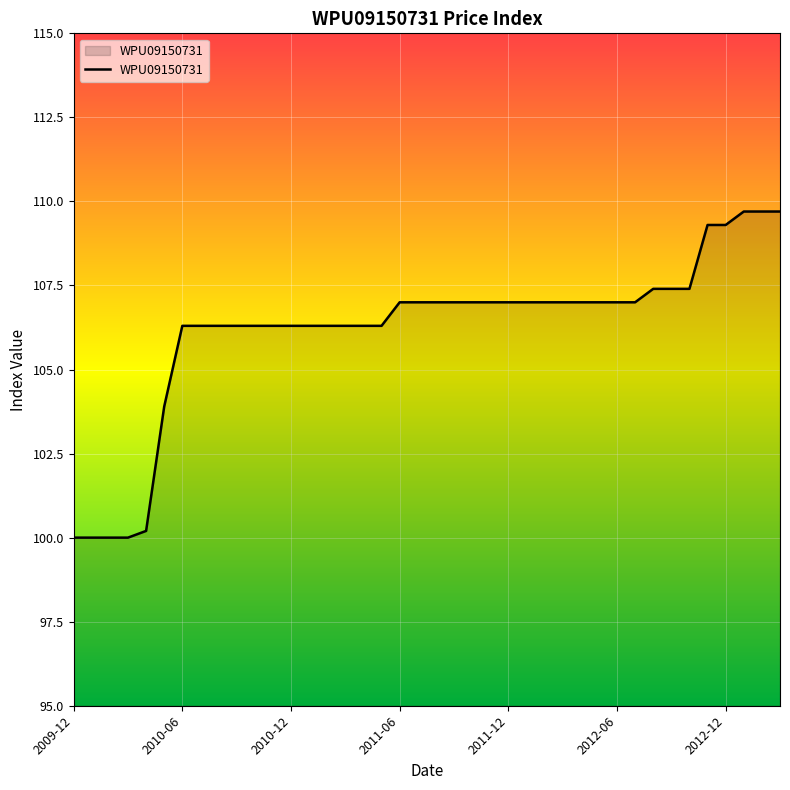

What is the smallest value displayed?

100.0